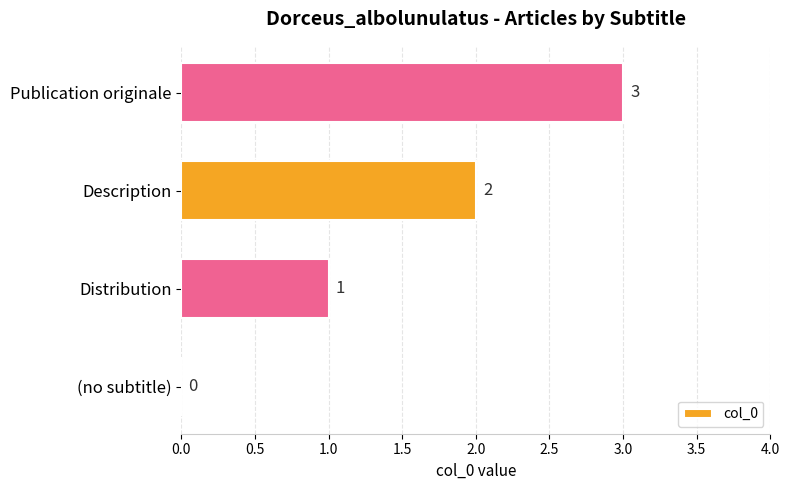

The chart shows a value of 1 at Distribution. True or false?

True